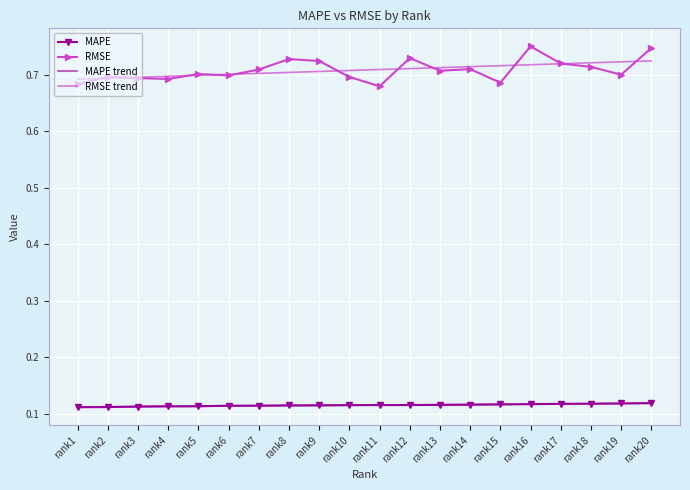

True or false: MAPE trend and RMSE intersect in this chart.

False